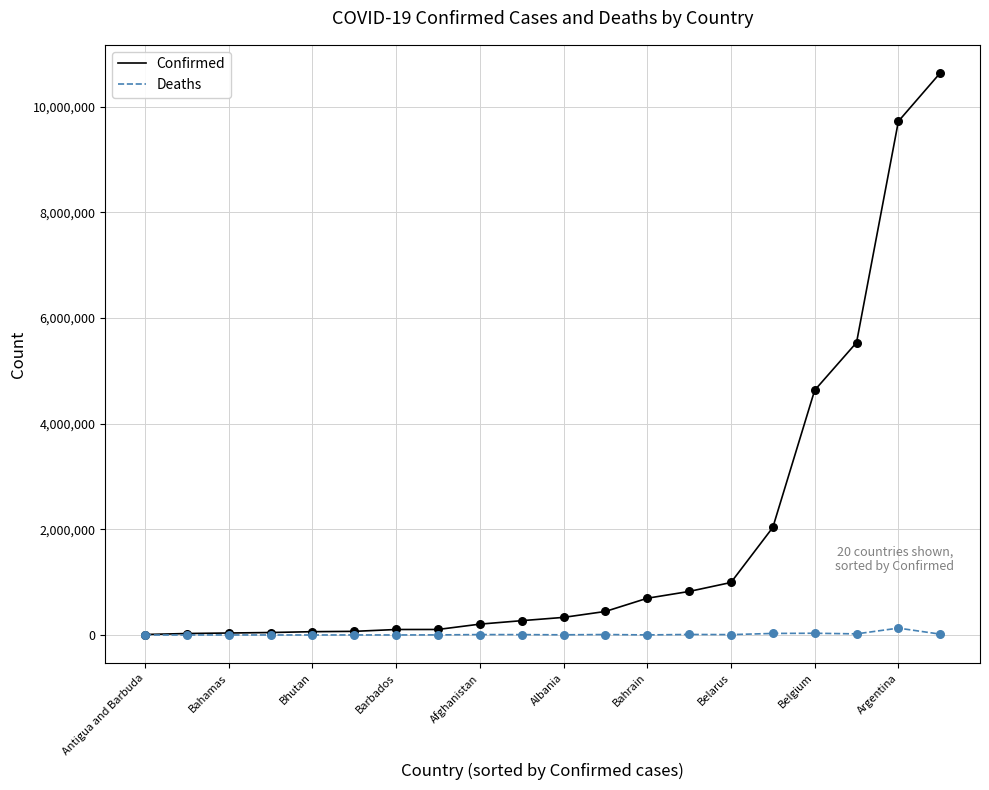

Which series has the largest total across all categories?

Confirmed